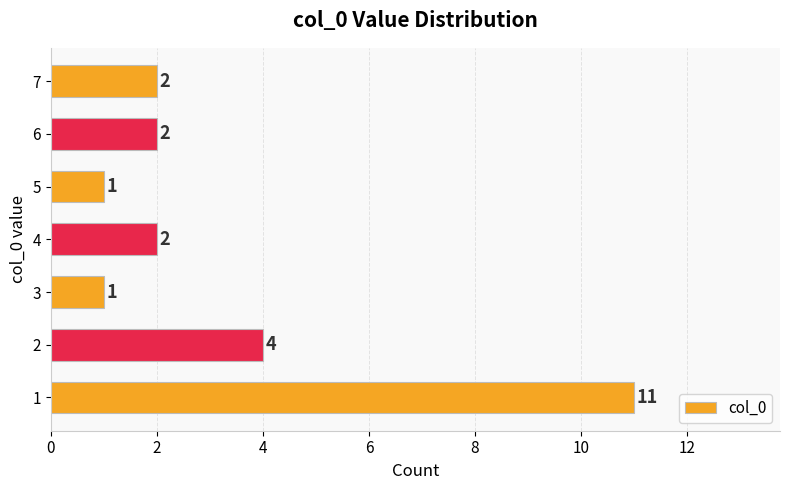

Reading bottom to top, what are all the values shown in this chart?

11	4	1	2	1	2	2